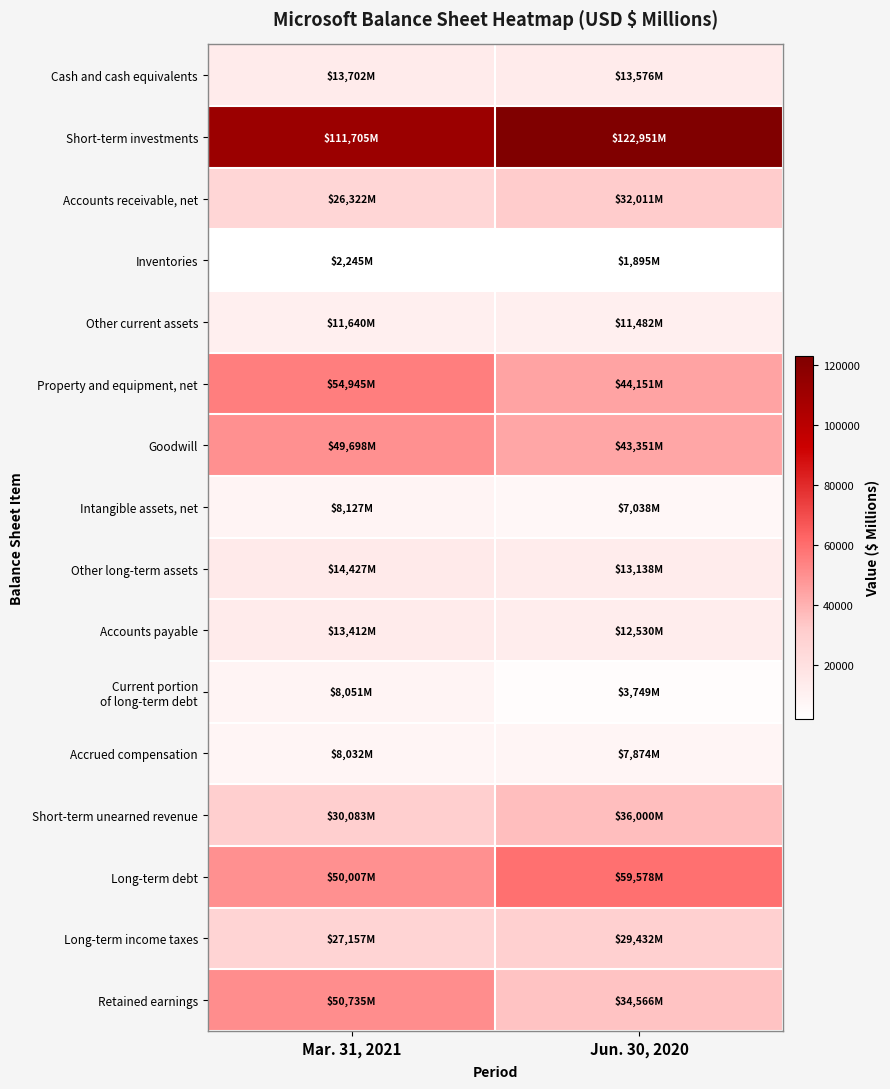

At which category is the sum across all series the highest?

Mar. 31, 2021